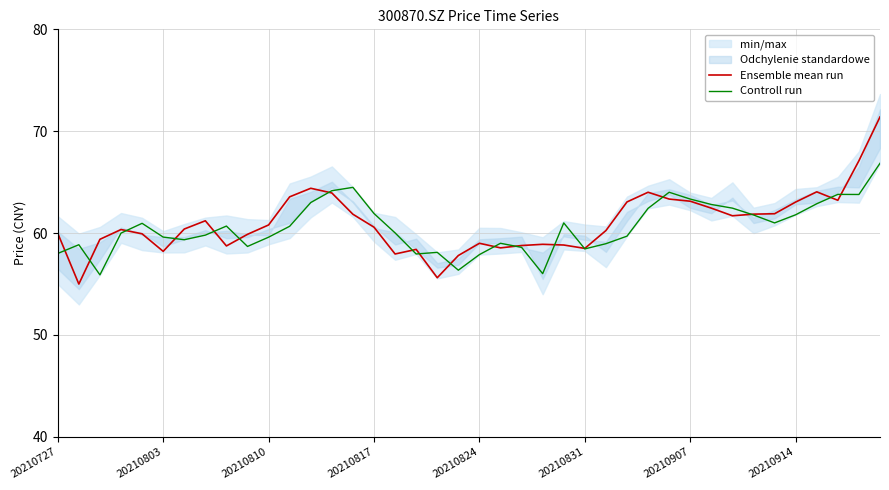

How many interior local peaks does the Controll run series have?

9